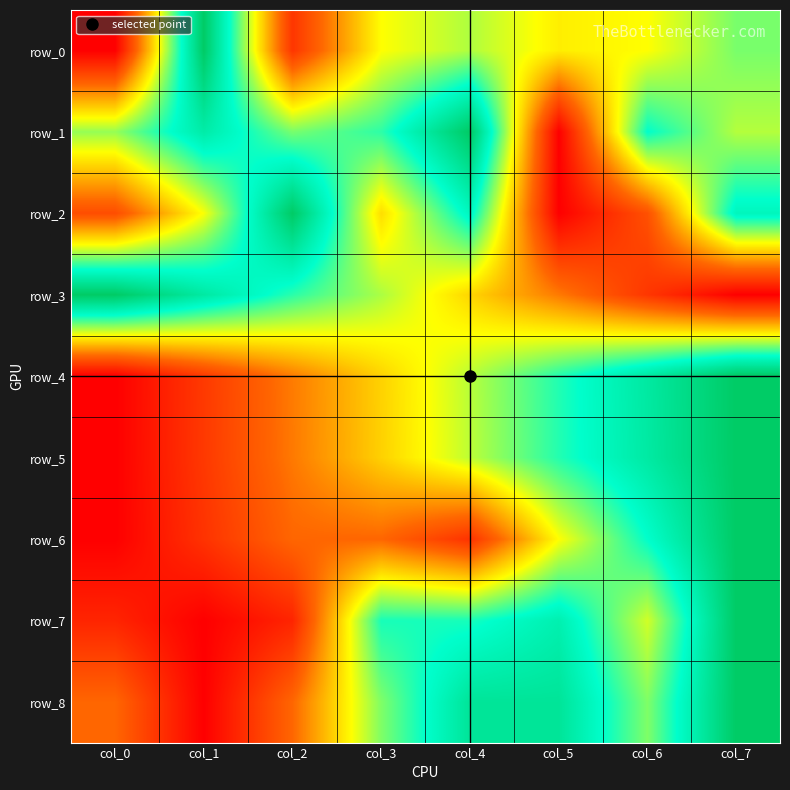

What is the average value of the row_4 series?

0.5